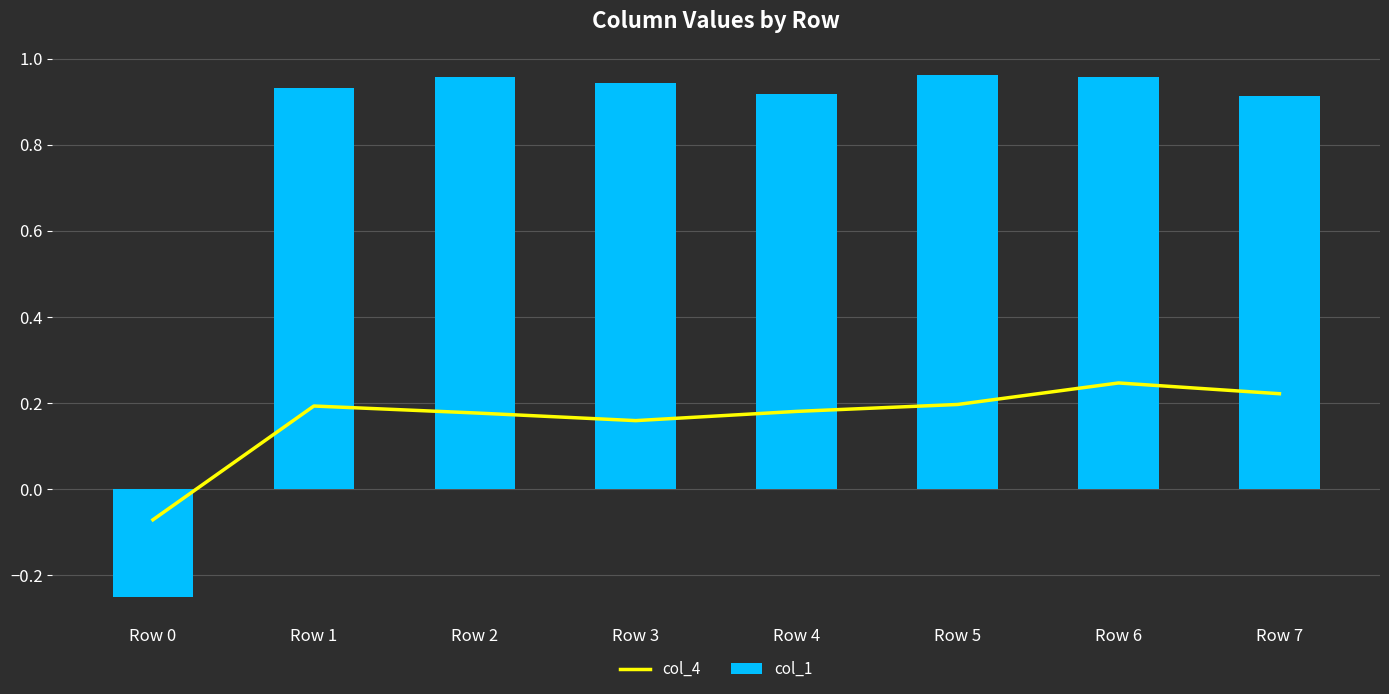

What is the maximum value for col_4?

0.2